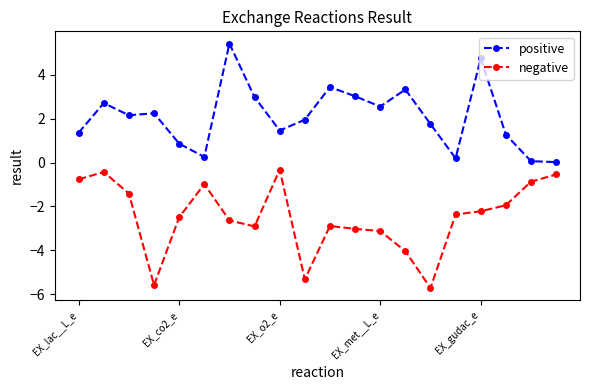

What is the highest value of the positive series?

5.4